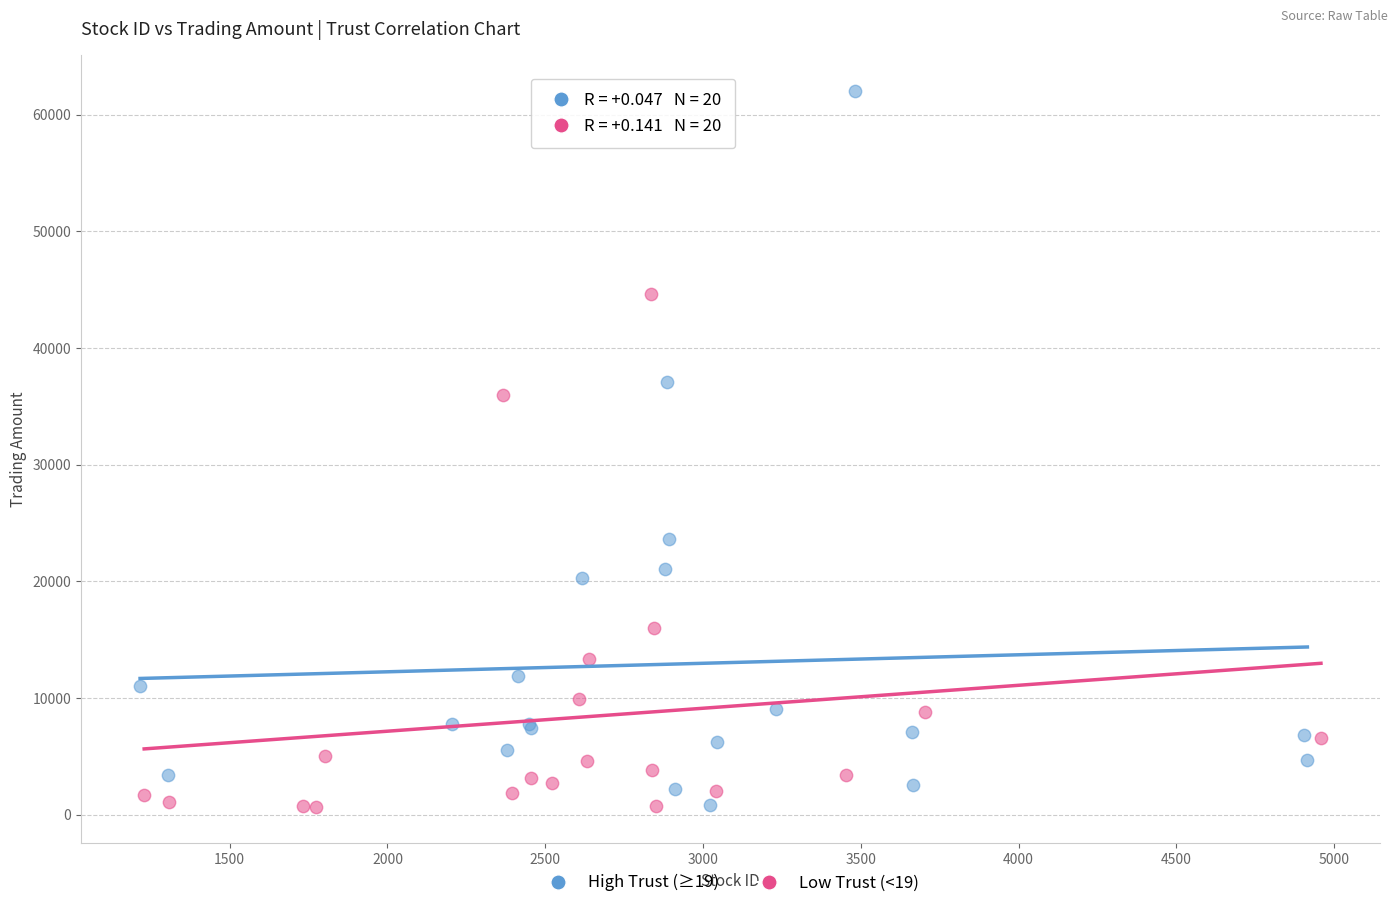

Which series reaches the maximum Y coordinate?

High Trust (≥19)